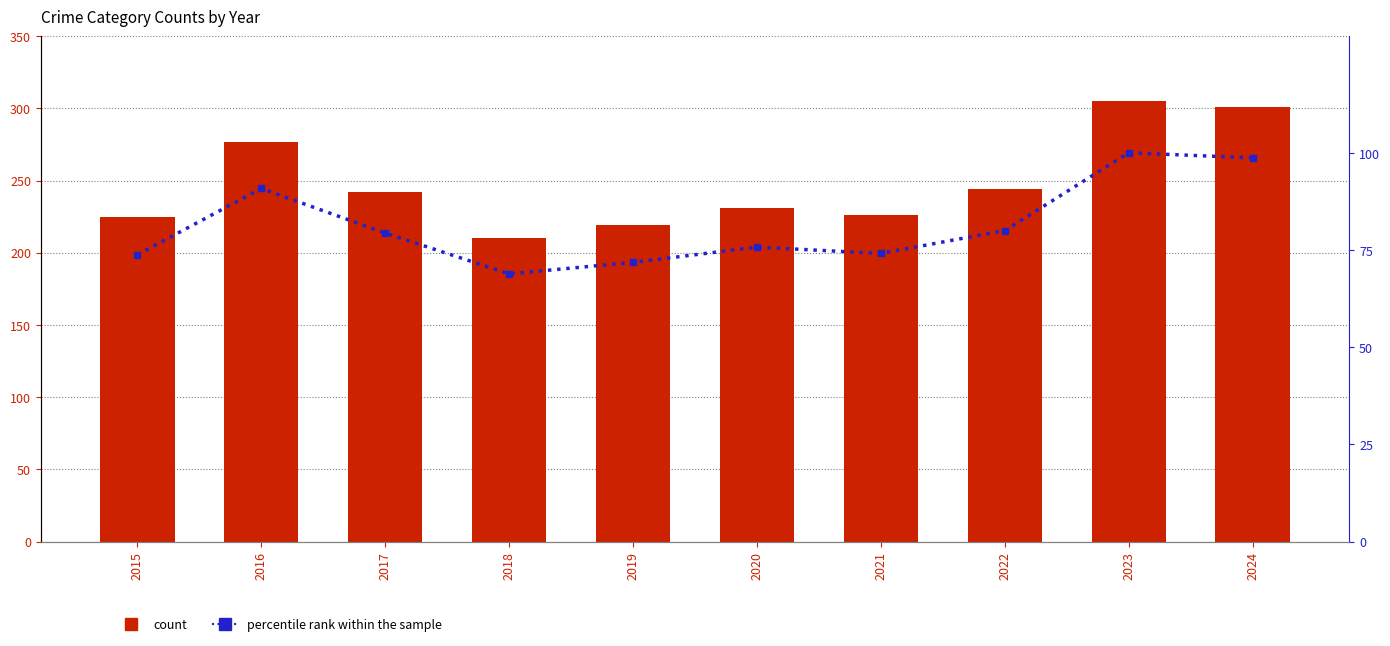

The Total series shows 57.9 at 2017. True or false?

False